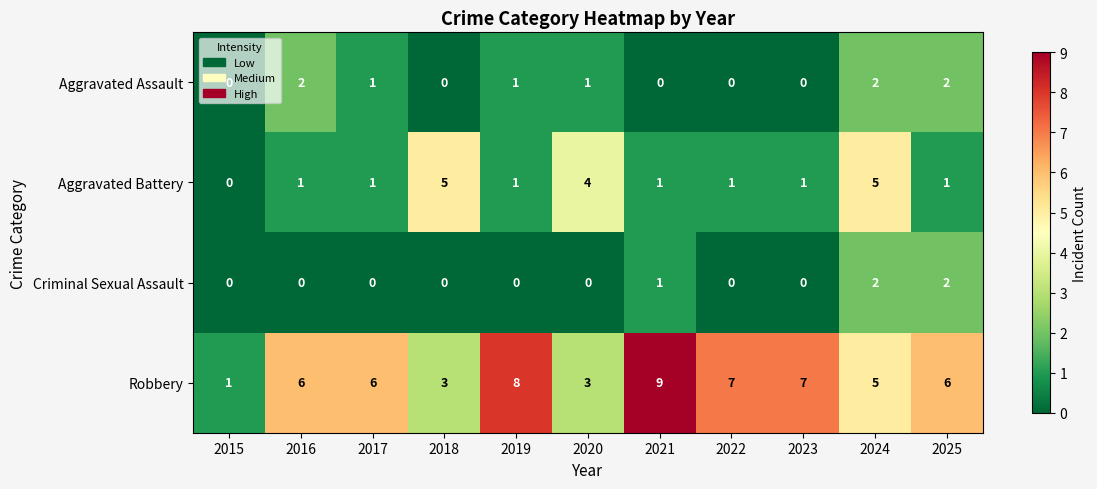

What is the sum of all Aggravated Assault values?

9